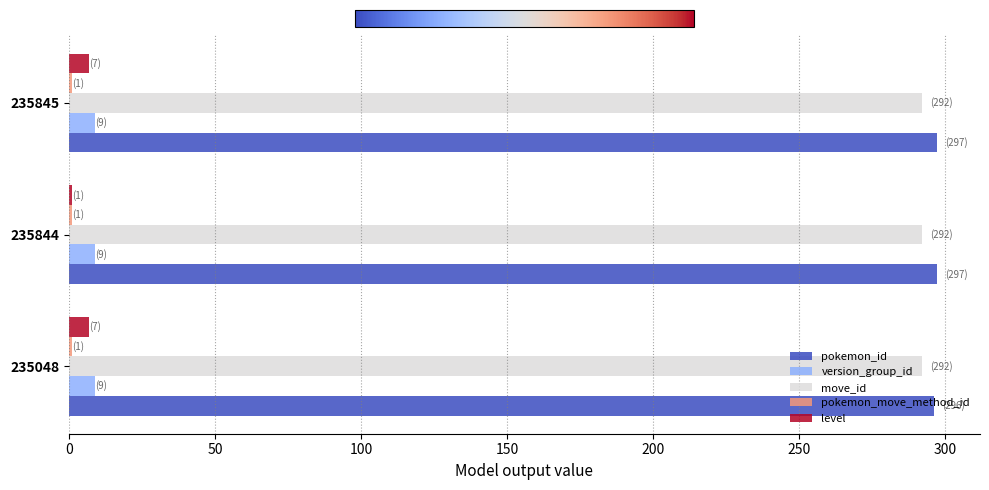

What is the maximum value shown in the chart?

297